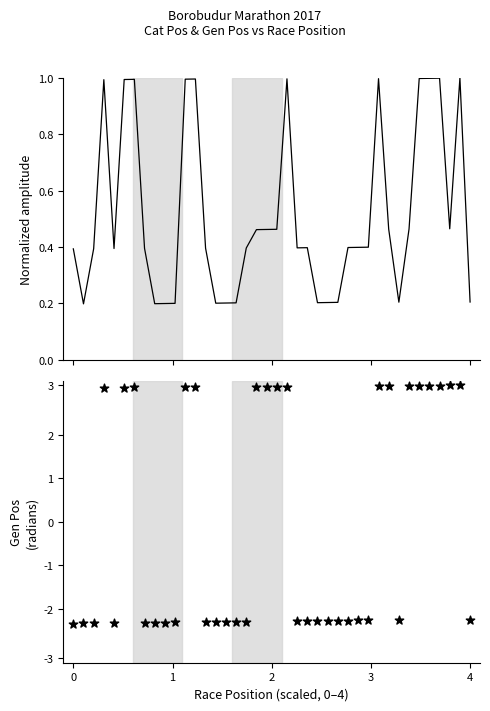

Is the value of Gen Pos at 12 greater than the value of Cat Pos at 28?

Yes